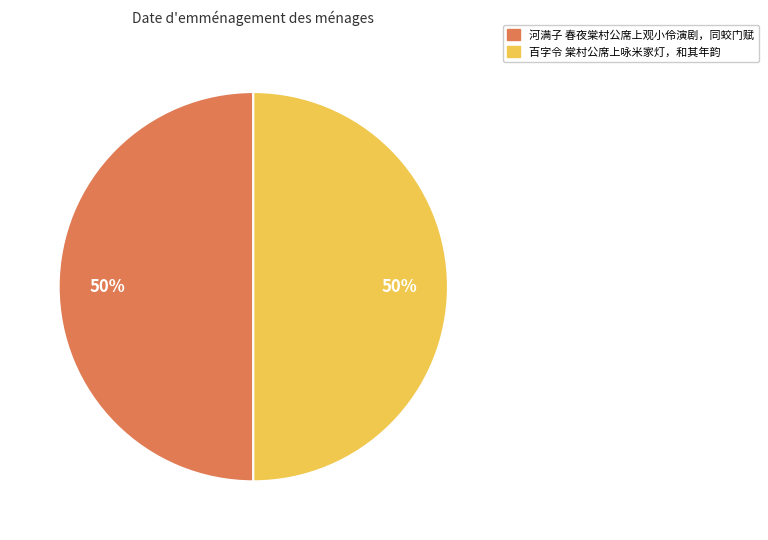

How many segments does this pie chart have?

2